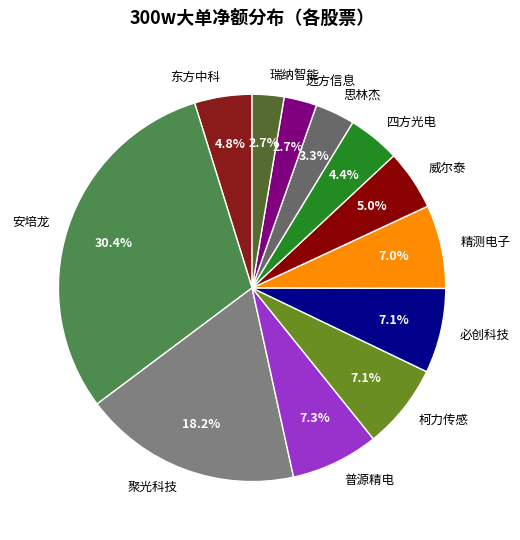

To the nearest percent, what is the average slice percentage?

8%